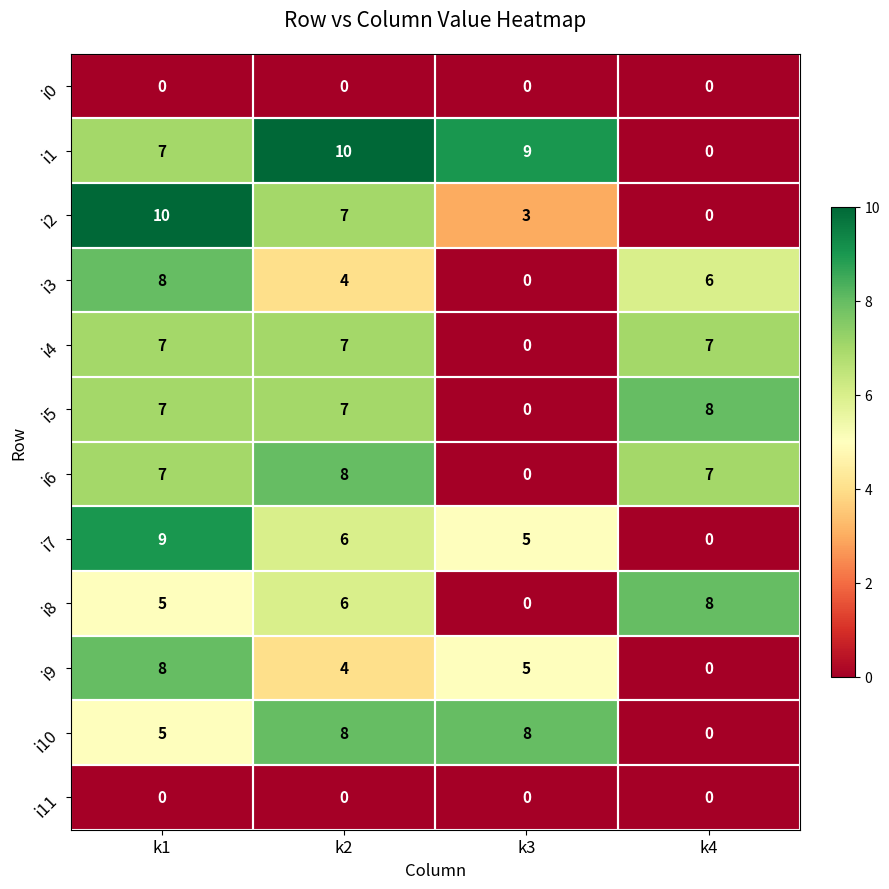

What is the spread (max minus min) of values at k2?

10